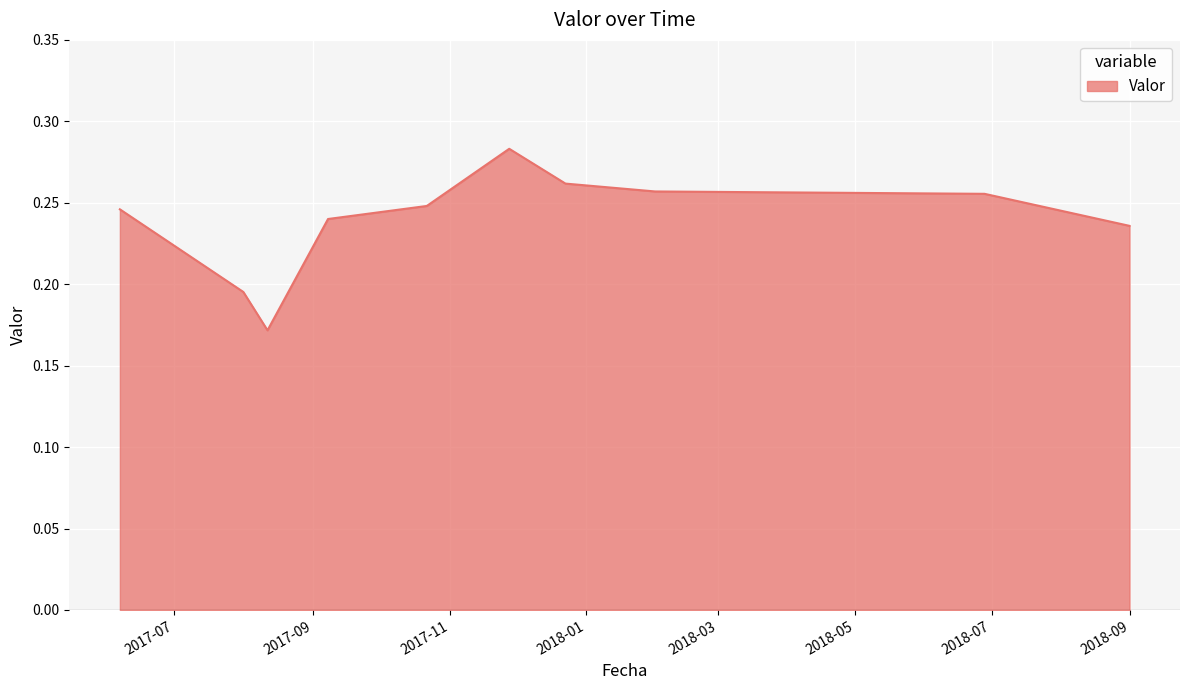

Reading left to right, what are all the values shown in this chart?

2017-06-06 14:50:00=0.2	2017-07-31 18:20:00=0.2	2017-08-11 13:30:00=0.2	2017-09-07 14:25:00=0.2	2017-10-21 17:15:00=0.2	2017-11-27 13:00:00=0.3	2017-12-22 15:50:00=0.3	2018-01-31 17:15:00=0.3	2018-06-27 21:00:00=0.3	2018-08-31 15:10:00=0.2